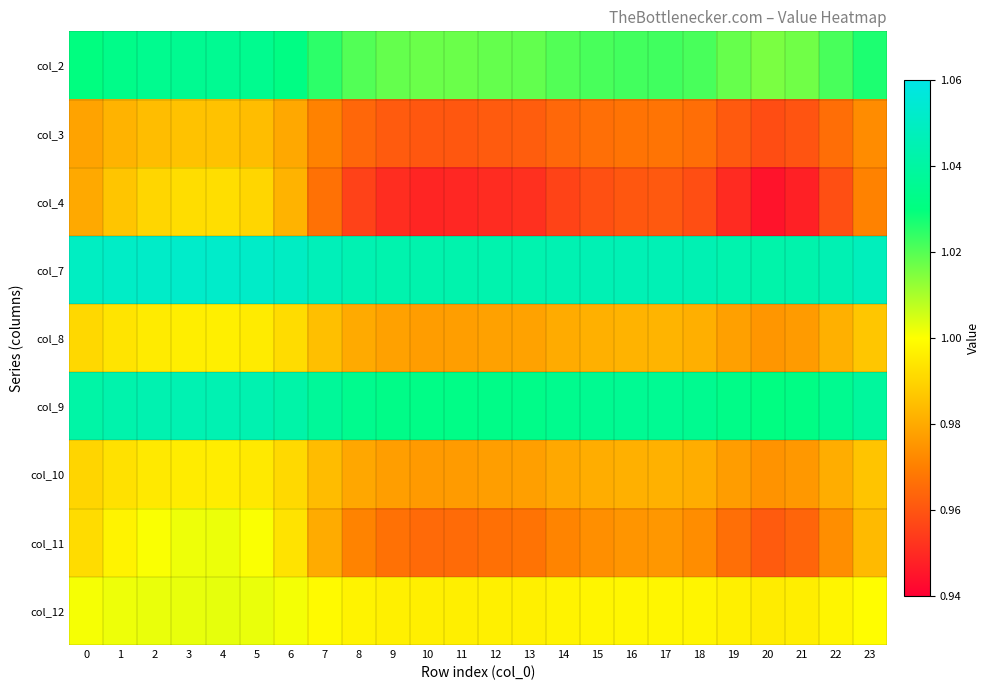

What is the difference between the highest and lowest values at 17?

0.1